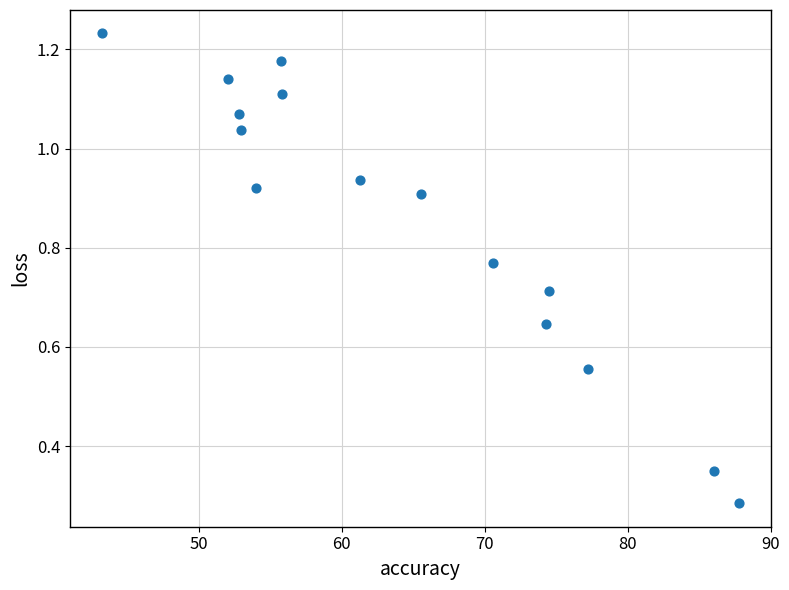

What is the range of X values (max minus min)?

44.6